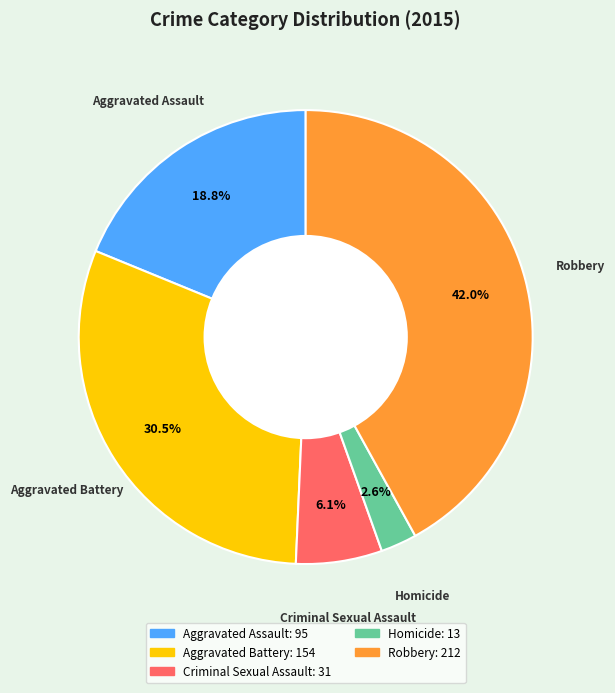

What is the ratio of the value at Homicide to the value at Robbery?

0.1